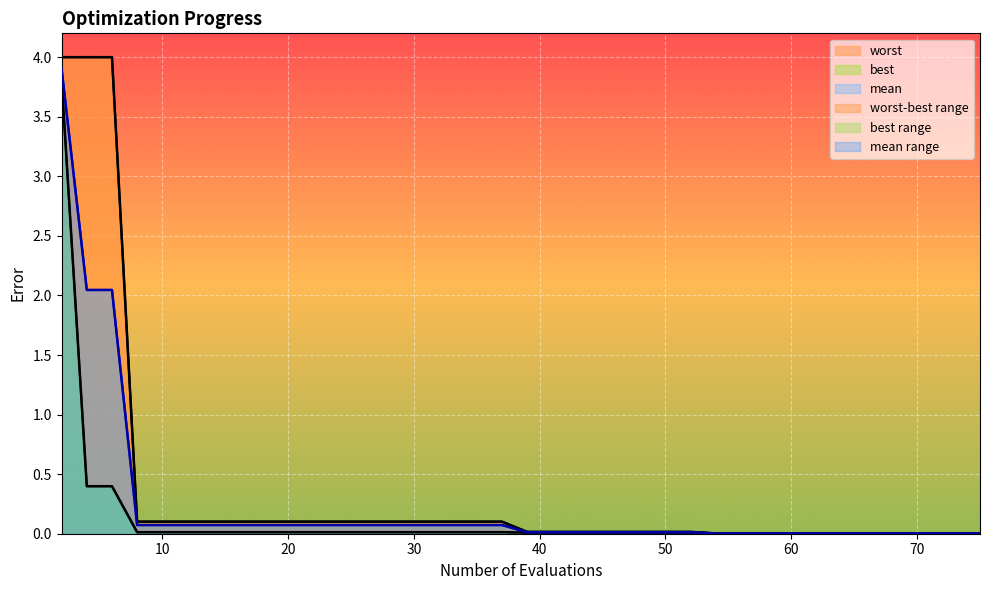

Reading left to right, extract all data points from this chart.

worst: 4.0	4.0	4.0	0.1	0.1	0.1	0.1	0.1	0.1	0.1	0.1	0.1	0.1	0.1	0.1	0.1	0.1	0.1	0.1	0.0	0.0	0.0	0.0	0.0	0.0	0.0	0.0	0.0	0.0	0.0	0.0	0.0	0.0	0.0	0.0	0.0	0.0	0.0	0.0	0.0
best: 3.8	0.4	0.4	0.0	0.0	0.0	0.0	0.0	0.0	0.0	0.0	0.0	0.0	0.0	0.0	0.0	0.0	0.0	0.0	0.0	0.0	0.0	0.0	0.0	0.0	0.0	0.0	0.0	0.0	0.0	0.0	0.0	0.0	0.0	0.0	0.0	0.0	0.0	0.0	0.0
mean: 3.9	2.0	2.0	0.1	0.1	0.1	0.1	0.1	0.1	0.1	0.1	0.1	0.1	0.1	0.1	0.1	0.1	0.1	0.1	0.0	0.0	0.0	0.0	0.0	0.0	0.0	0.0	0.0	0.0	0.0	0.0	0.0	0.0	0.0	0.0	0.0	0.0	0.0	0.0	0.0